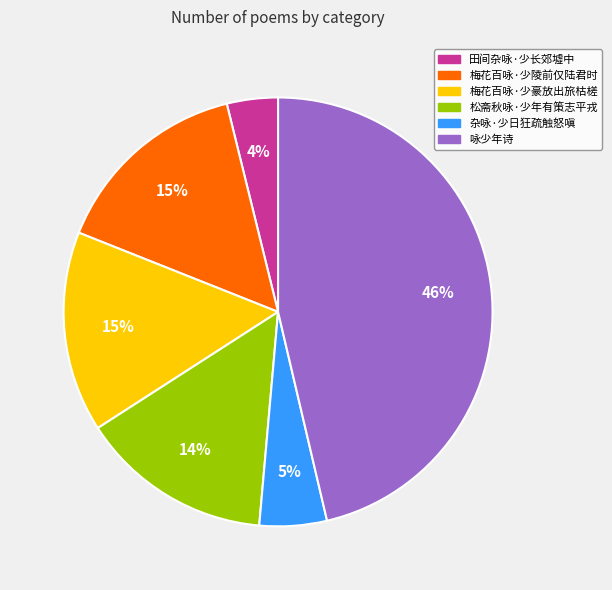

Is 梅花百咏·少陵前仅陆君时 the majority of the pie?

No